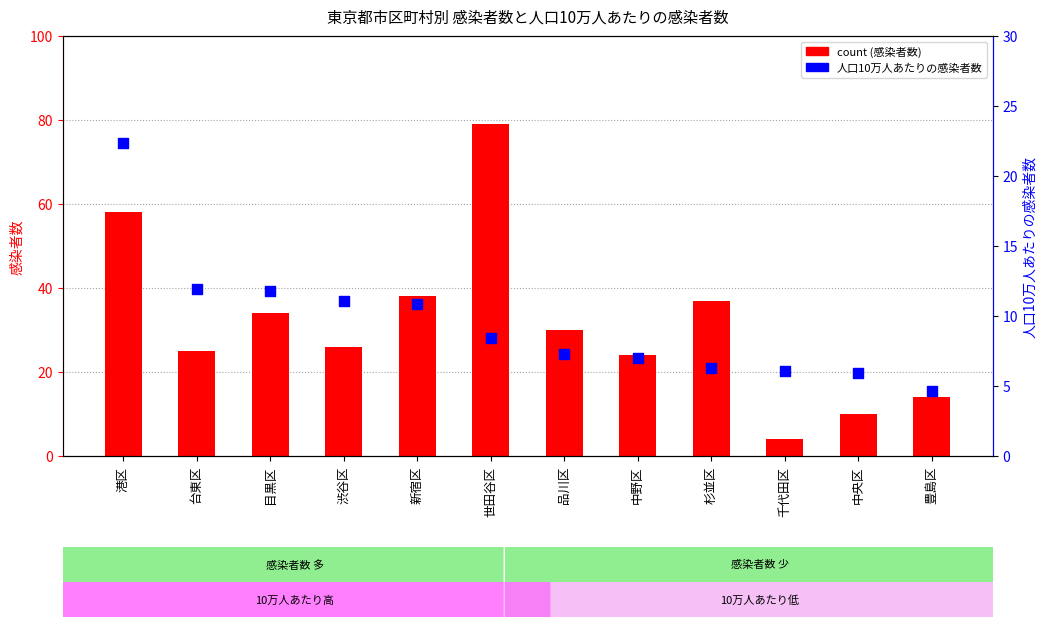

Which series has the largest total across all categories?

count